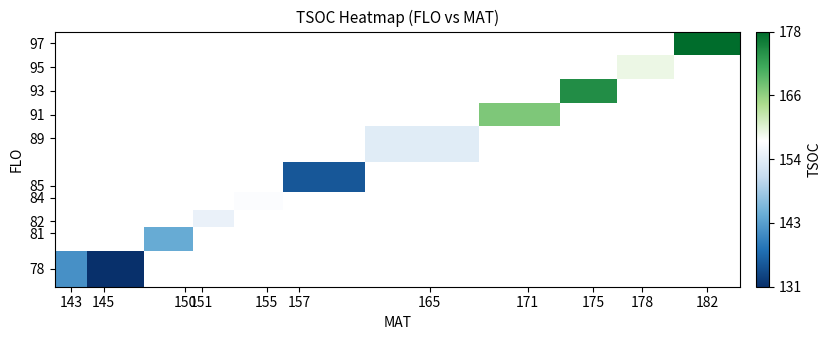

What is the smallest value displayed?

131.0